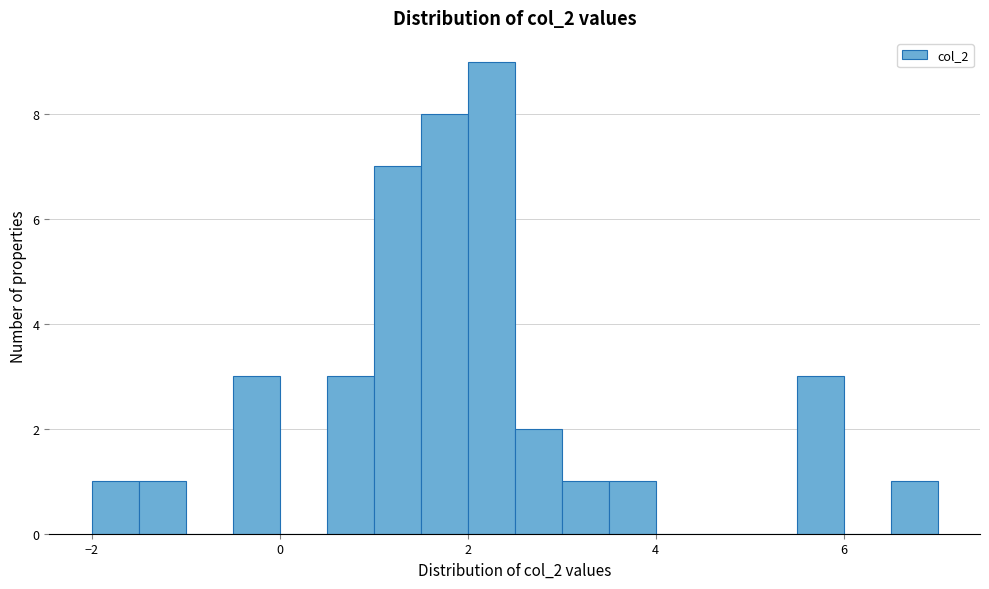

Read against the x-axis, roughly where is the centre of the tallest bar?

2.2